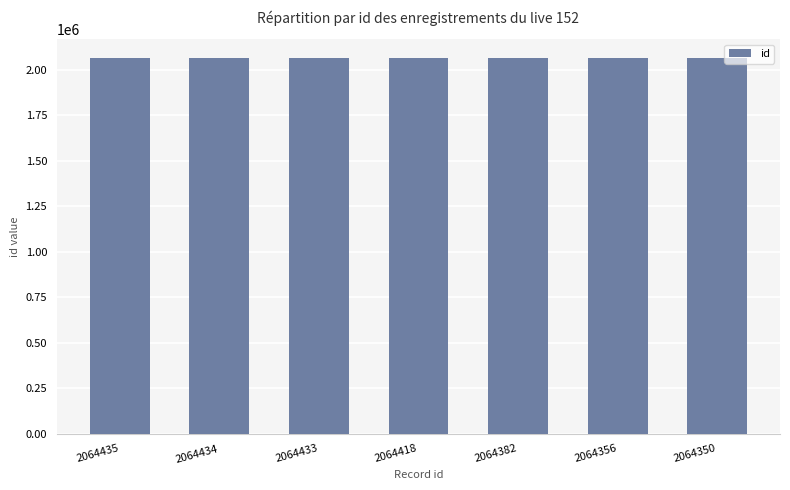

Approximately how many times larger is the value at 2064434 compared to 2064350?

1.0